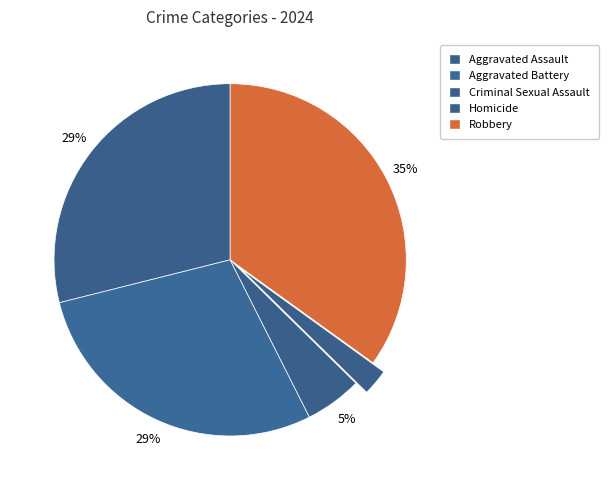

To the nearest percent, what is the average slice percentage?

20%